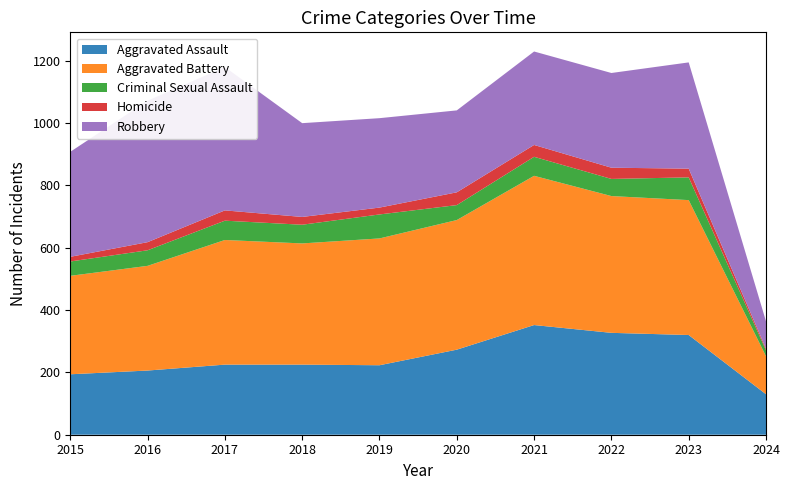

Reading right to left, list all the values displayed in this chart.

Aggravated Assault: 130	320	327	352	273	223	225	225	206	194
Aggravated Battery: 122	433	439	479	416	407	389	400	336	316
Criminal Sexual Assault: 19	73	55	61	48	77	60	62	50	46
Homicide: 5	28	36	38	41	22	25	33	26	15
Robbery: 88	341	304	300	263	287	301	460	454	337